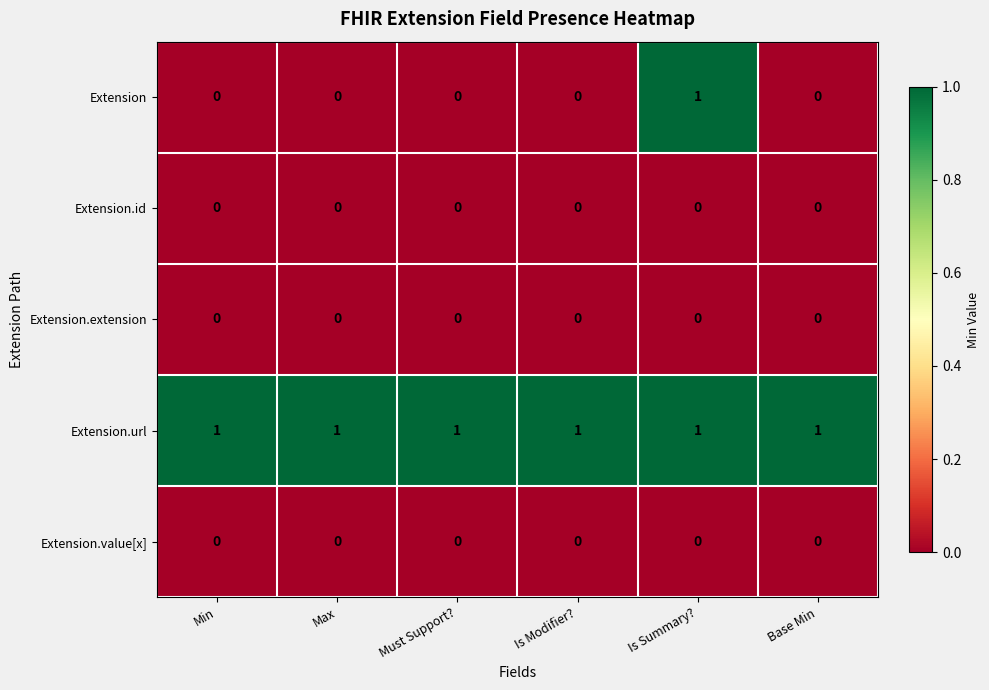

How many series are shown in this chart?

5